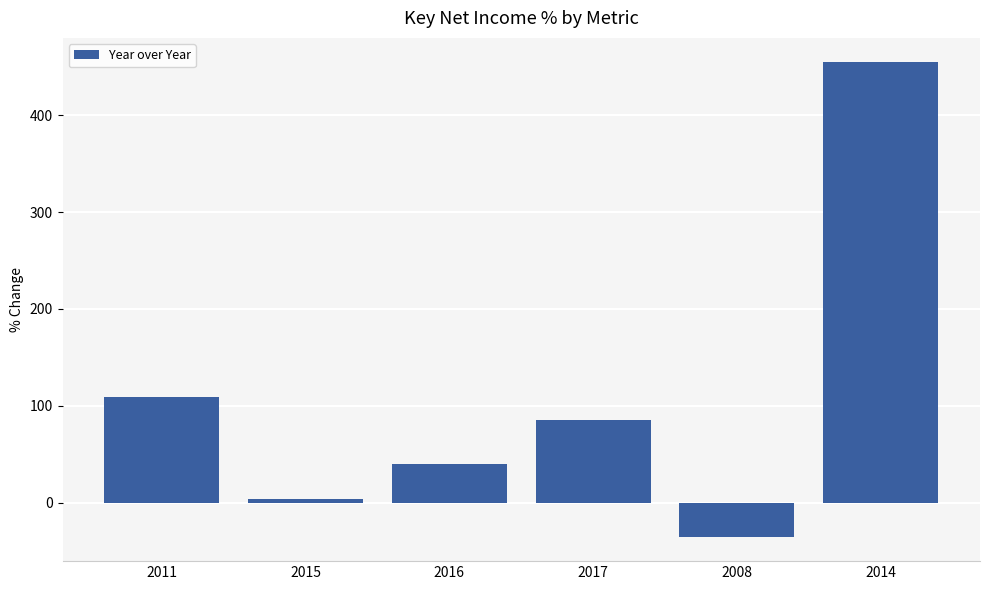

What position from the left is 2008?

5